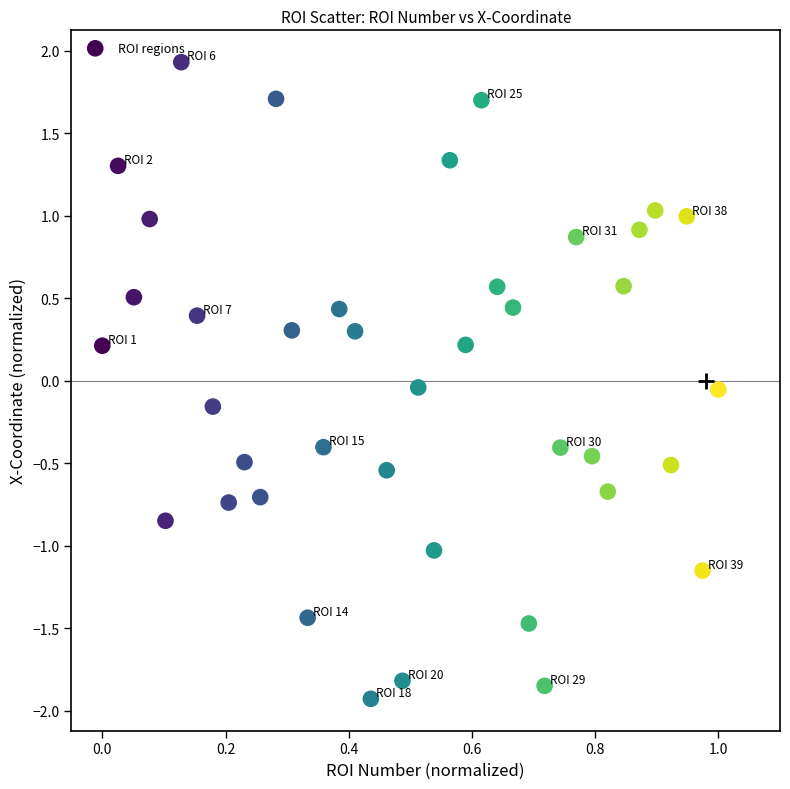

What is the range of Y values (max minus min)?

3.9